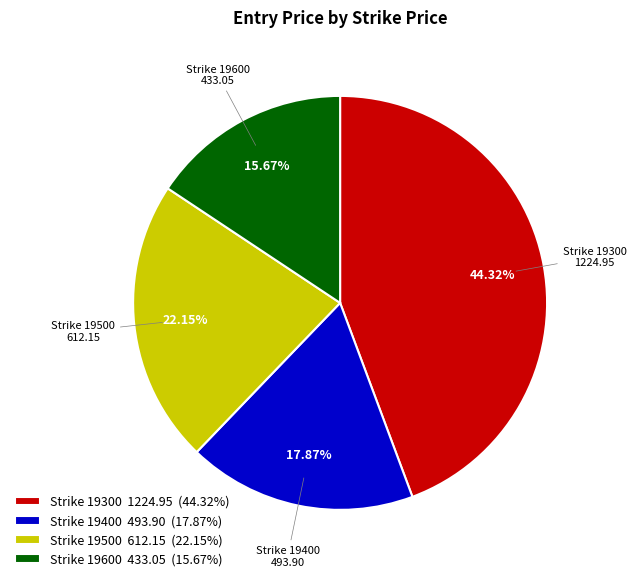

Is there a majority slice in this chart?

No